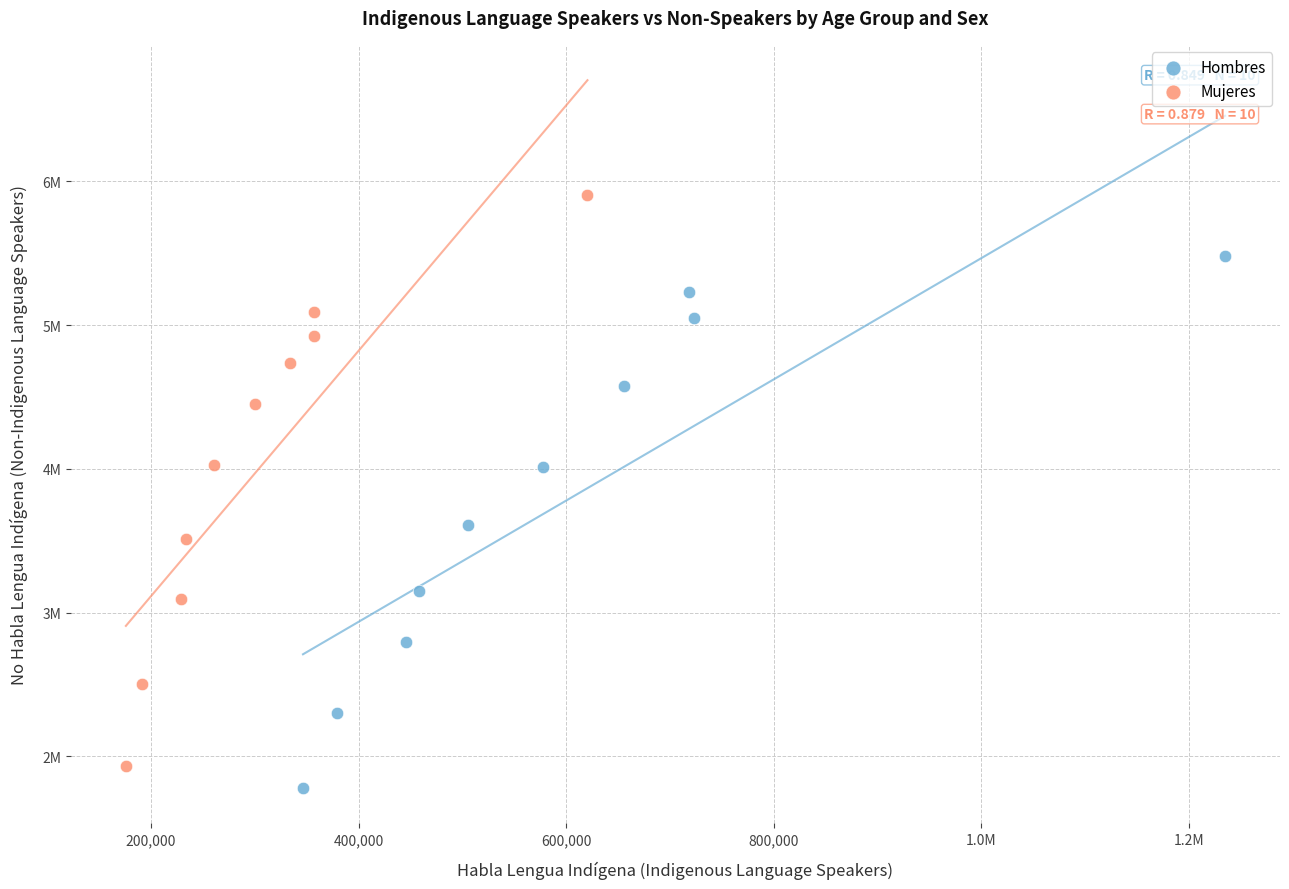

Which series has the widest spread of Y values?

Mujeres